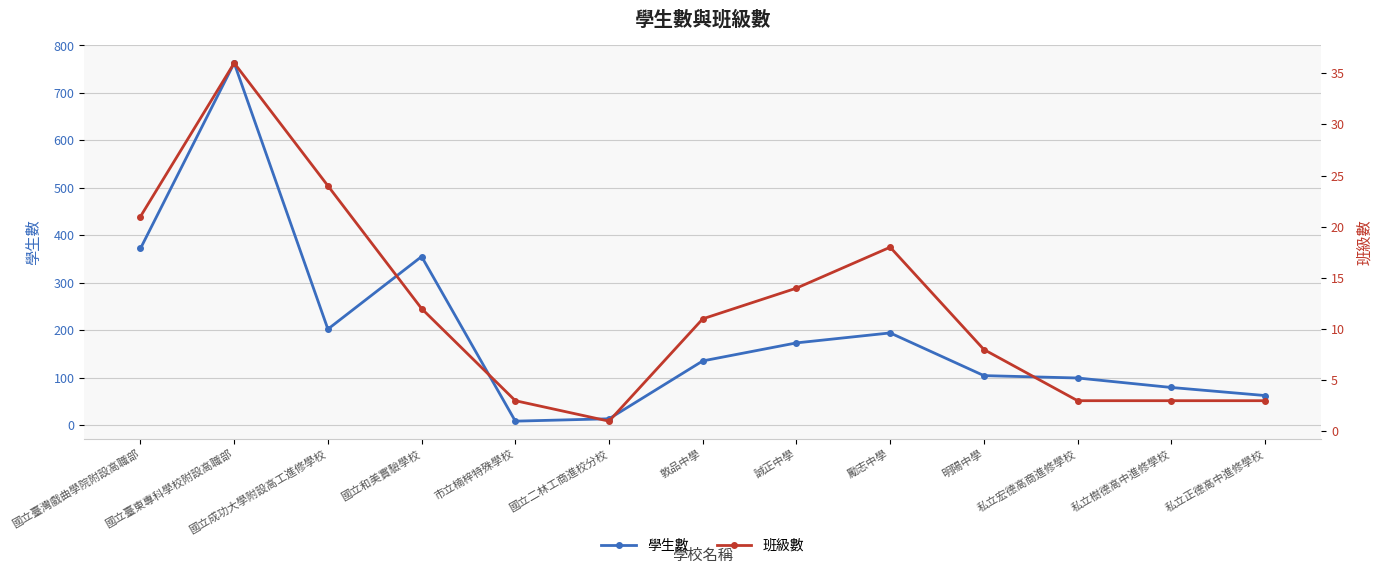

What is the label of the 9th point from the right?

市立楠梓特殊學校